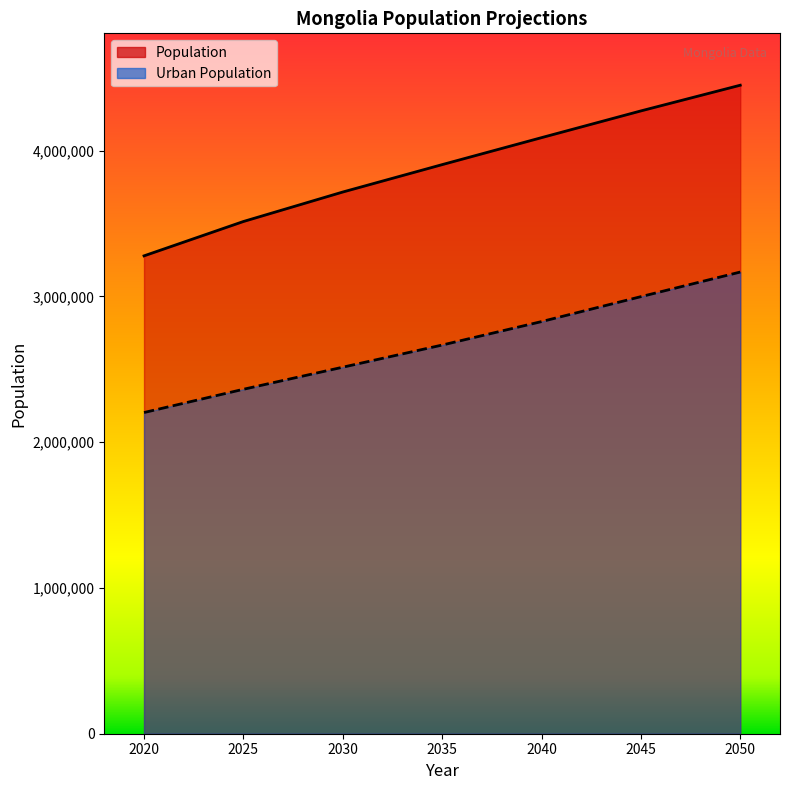

Which has a higher value, 2030 or 2040?

2040